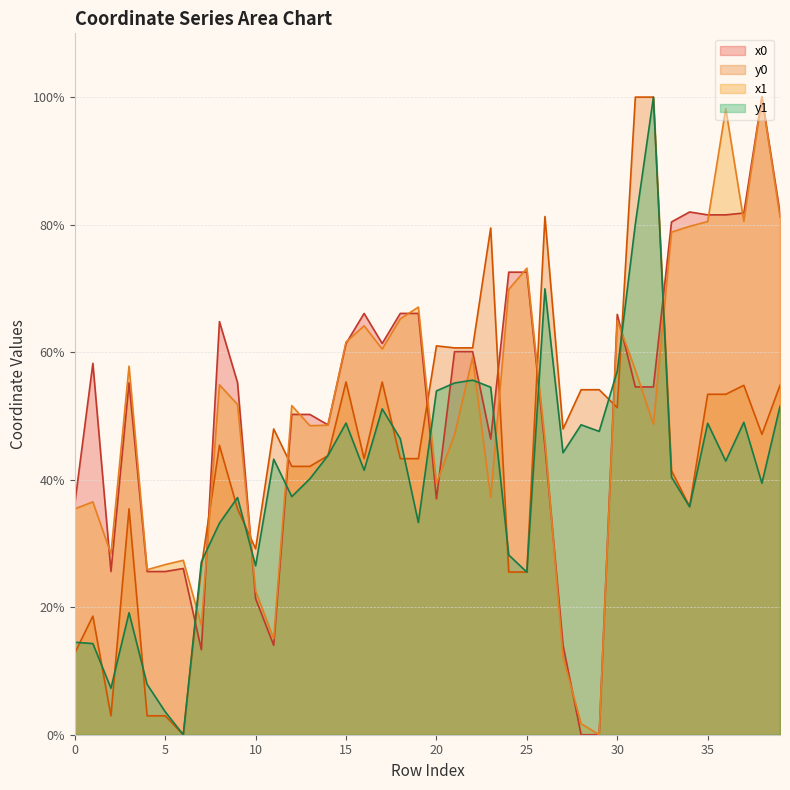

Is it true that x0 equals 25.6 at 4?

True